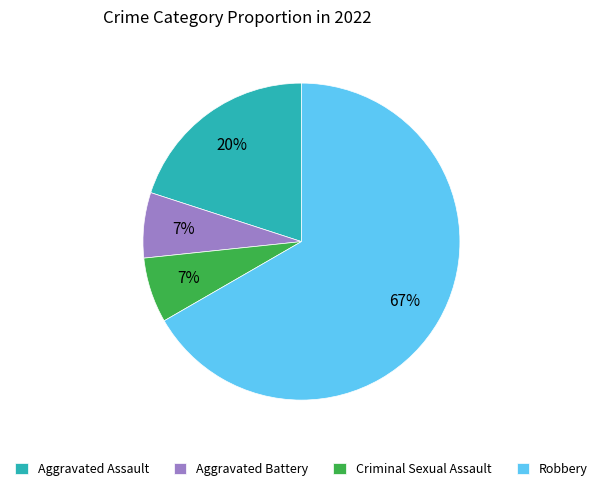

Between Aggravated Battery and Robbery, which is larger?

Robbery